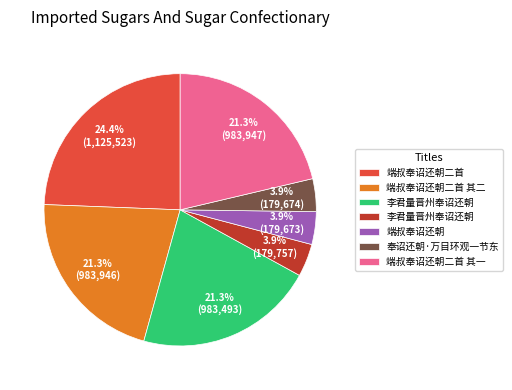

How many slices are in this pie chart?

7